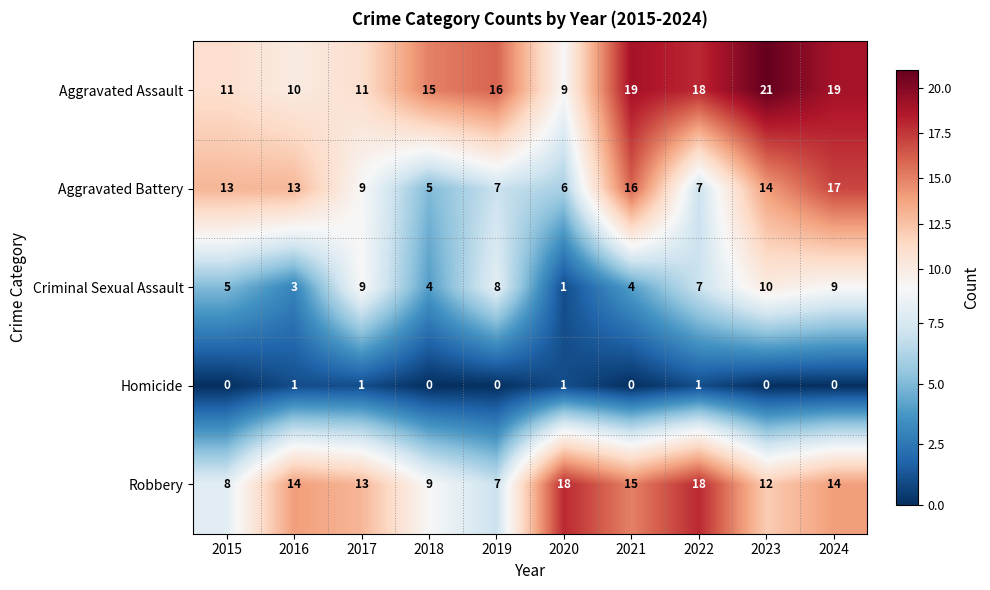

What is the spread (max minus min) of values at 2020?

17